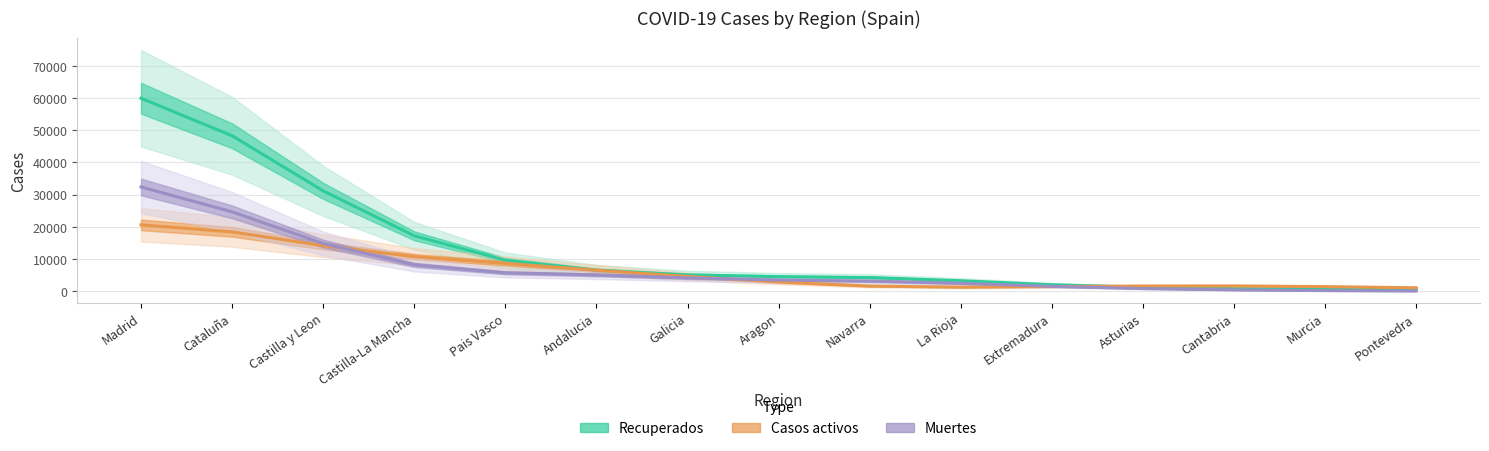

How many series are shown in this chart?

3